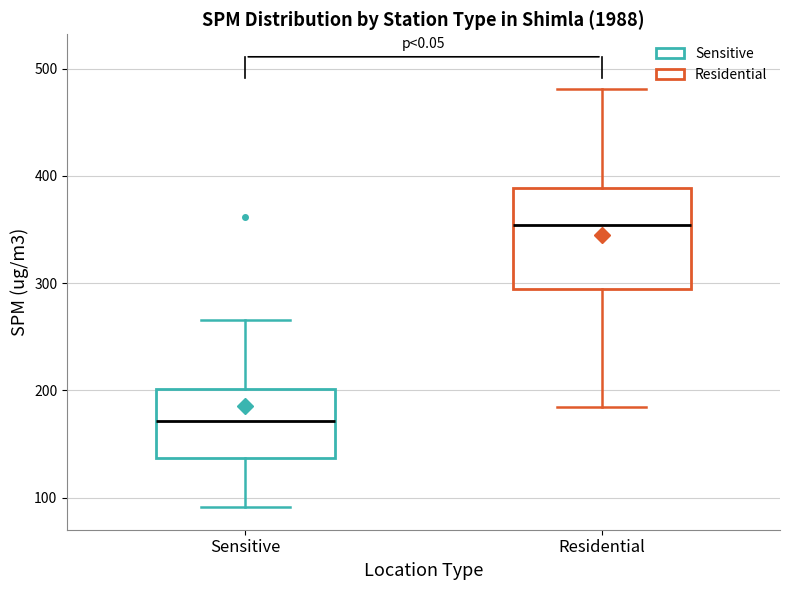

Where does the lower whisker of the box for Sensitive end on the y-axis? The values are not printed on the chart, so give them approximately, as read against the axis.

90